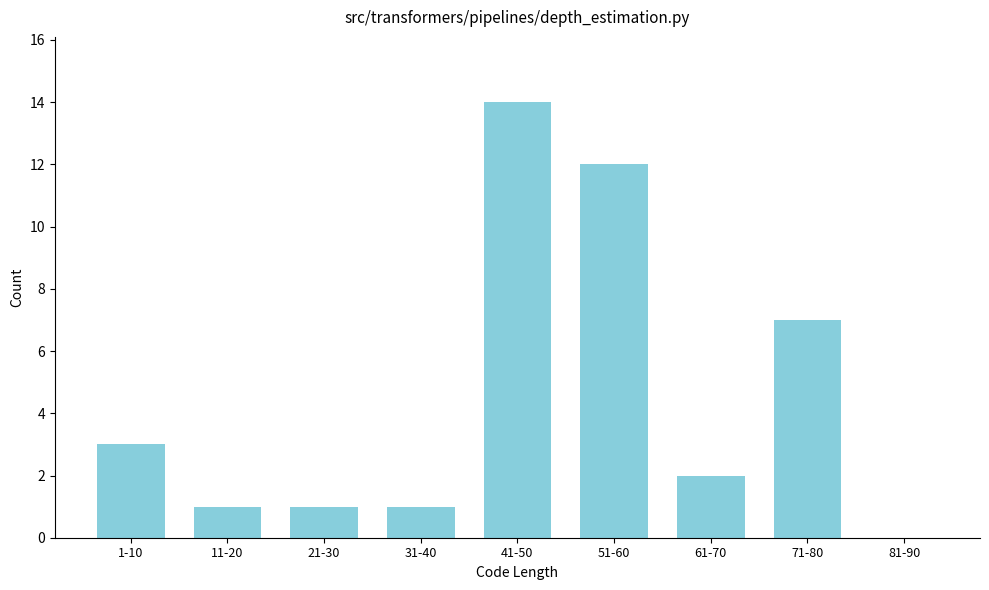

Which has a higher value, 21-30 or 41-50?

41-50